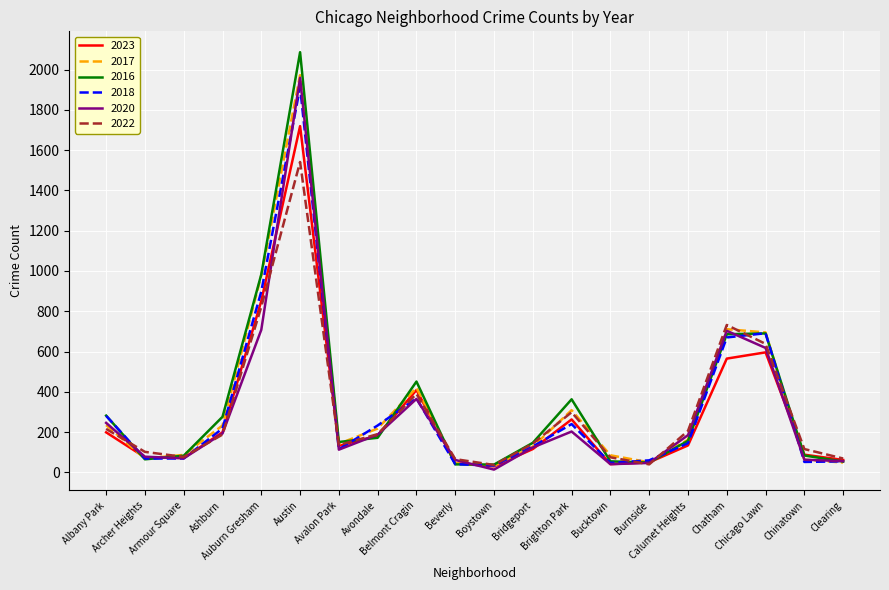

What is the maximum value for 2020?

1959